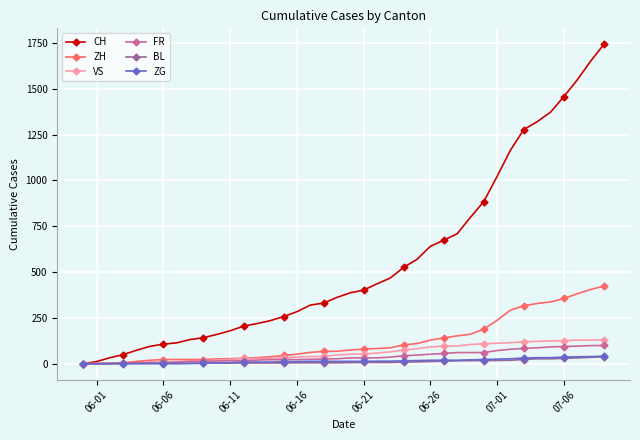

How many series are shown in this chart?

6